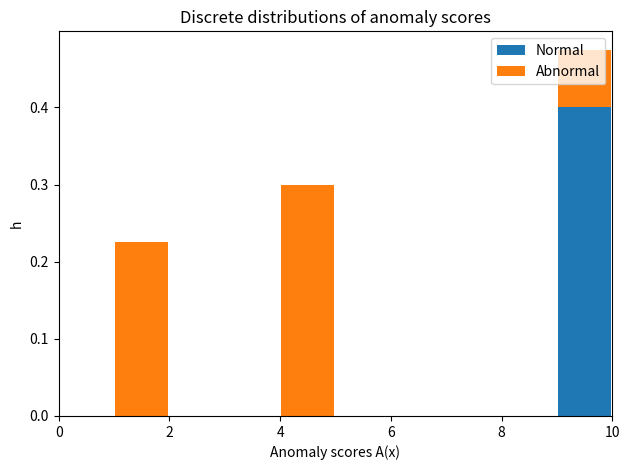

Which range on the x-axis has the tallest stacked bar (by total height)?

9 to 10